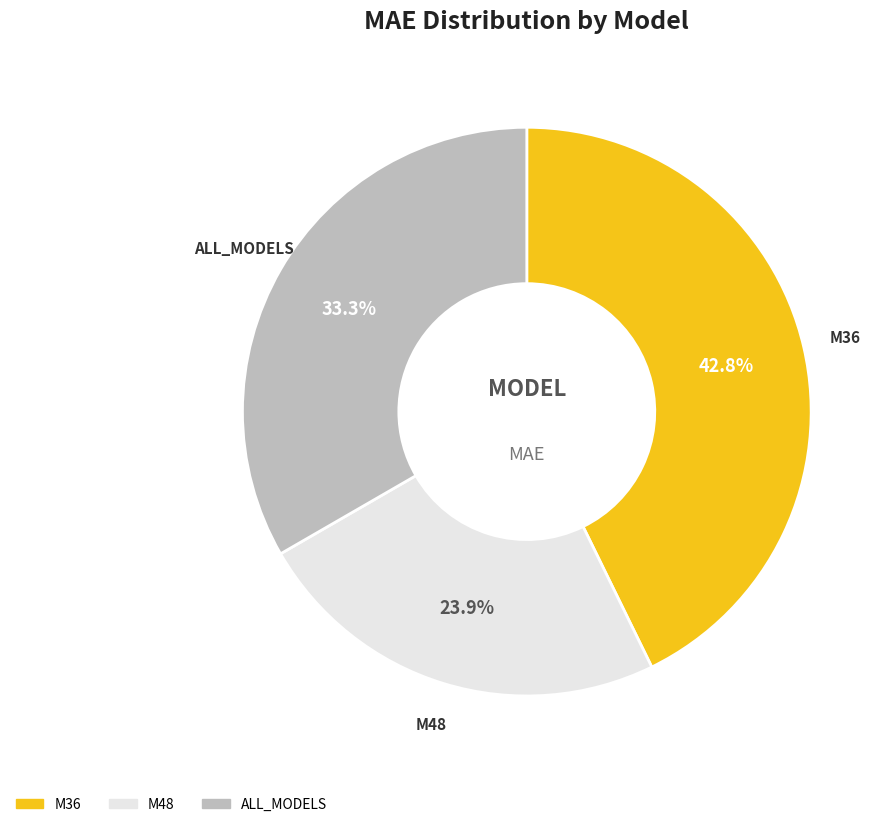

Rank the categories by value from lowest to highest.

M48, ALL_MODELS, M36